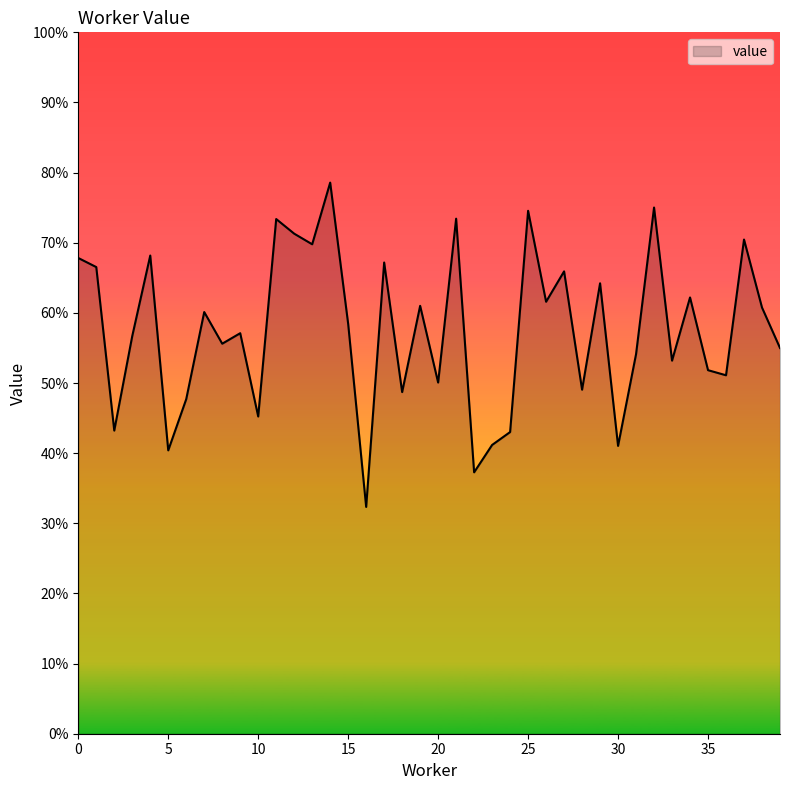

Reading right to left, list all the values displayed in this chart.

0.5	0.6	0.7	0.5	0.5	0.6	0.5	0.8	0.5	0.4	0.6	0.5	0.7	0.6	0.7	0.4	0.4	0.4	0.7	0.5	0.6	0.5	0.7	0.3	0.6	0.8	0.7	0.7	0.7	0.5	0.6	0.6	0.6	0.5	0.4	0.7	0.6	0.4	0.7	0.7